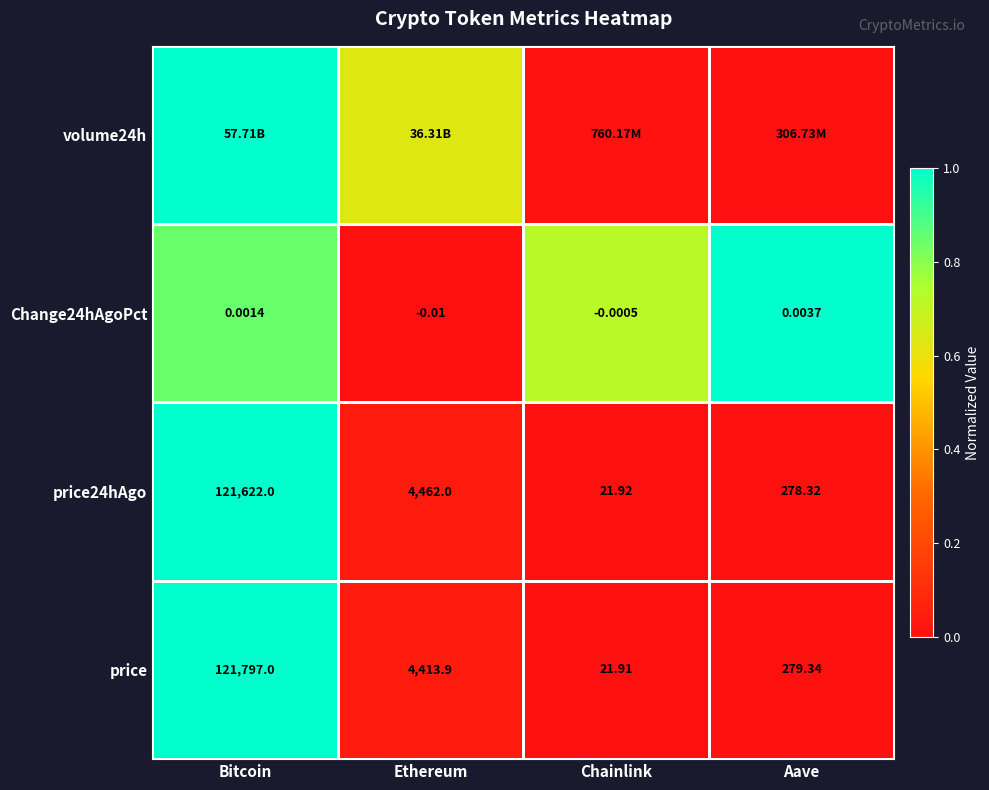

The Change24hAgoPct series shows 0.5 at Ethereum. True or false?

False